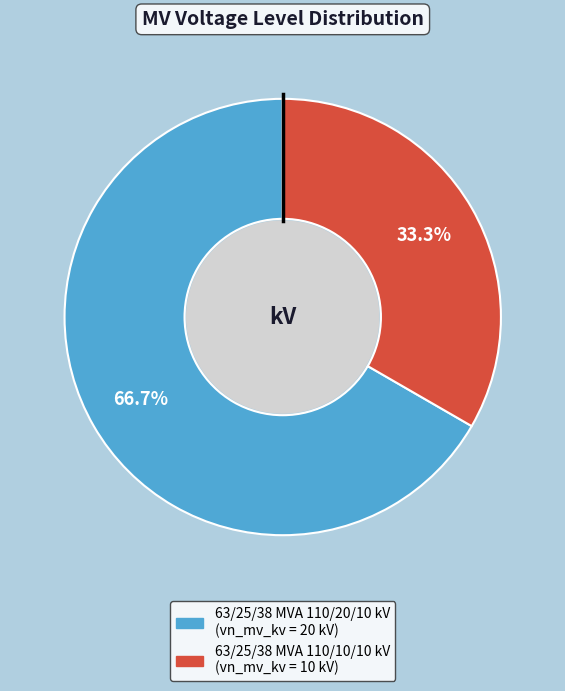

Does 63/25/38 MVA 110/10/10 kV represent more than half of the total?

No